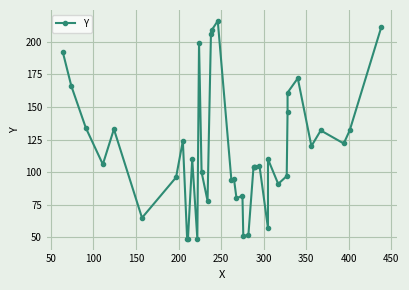

The value at 13 is 164. True or false?

False